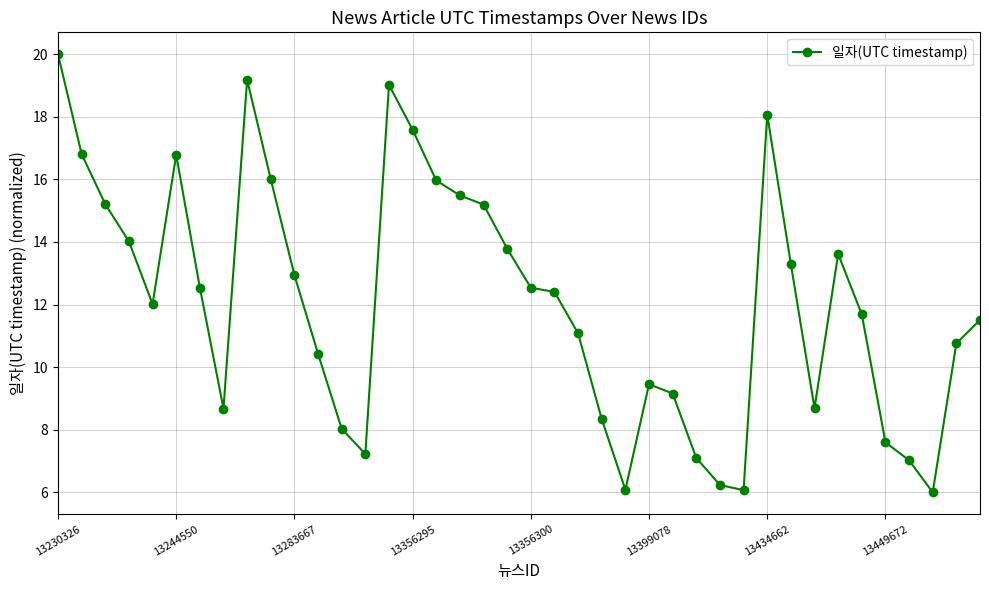

Does the chart display data point markers on the line(s)?

Yes